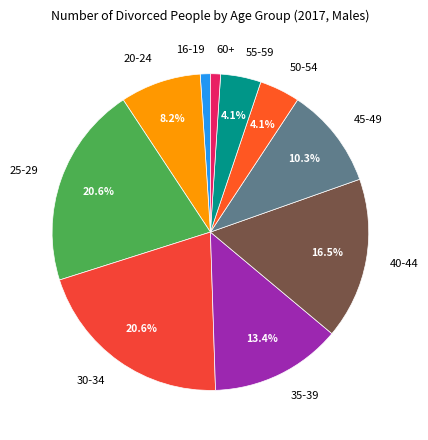

Is the sum of 45-49 and 16-19 greater than half?

No